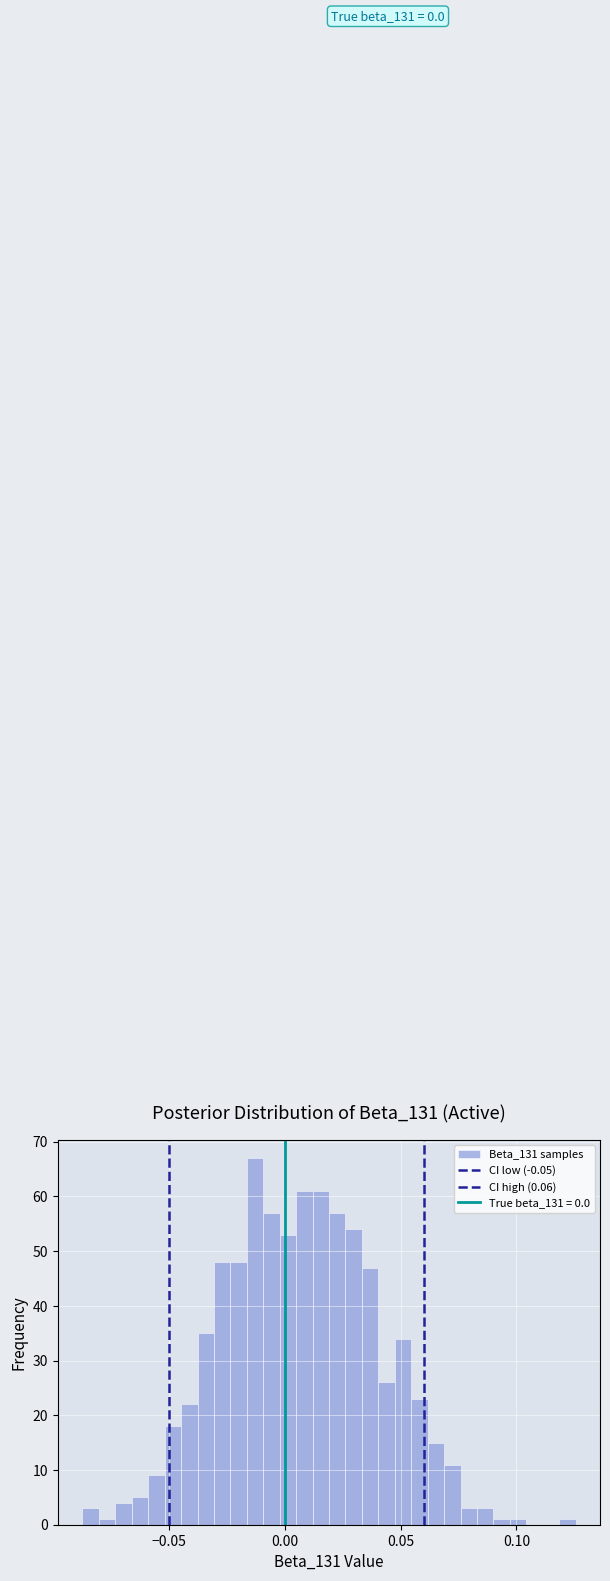

Read against the x-axis, roughly where is the centre of the tallest bar?

-0.015